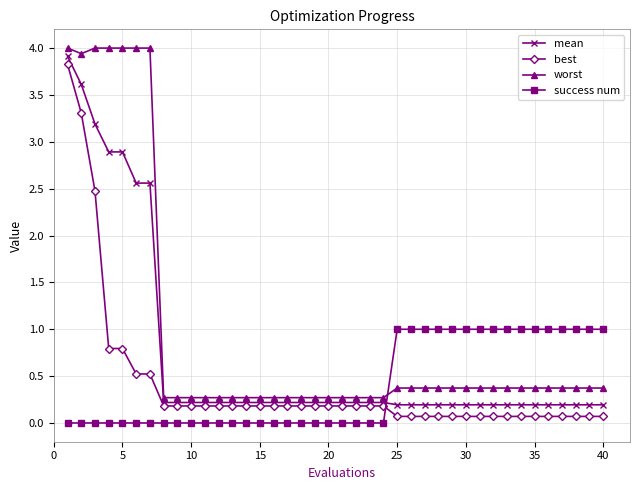

True or false: worst and best intersect in this chart.

False